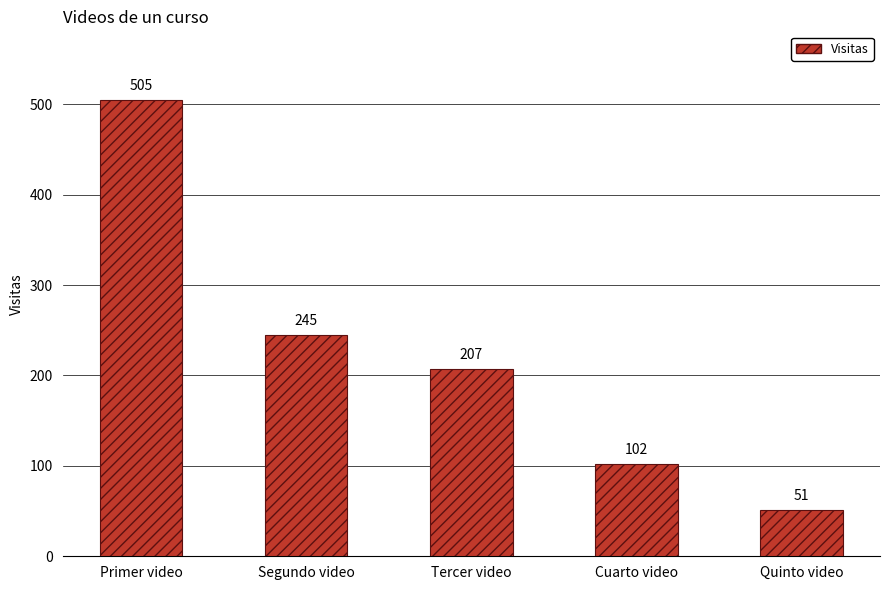

What is the sum of all values?

1110